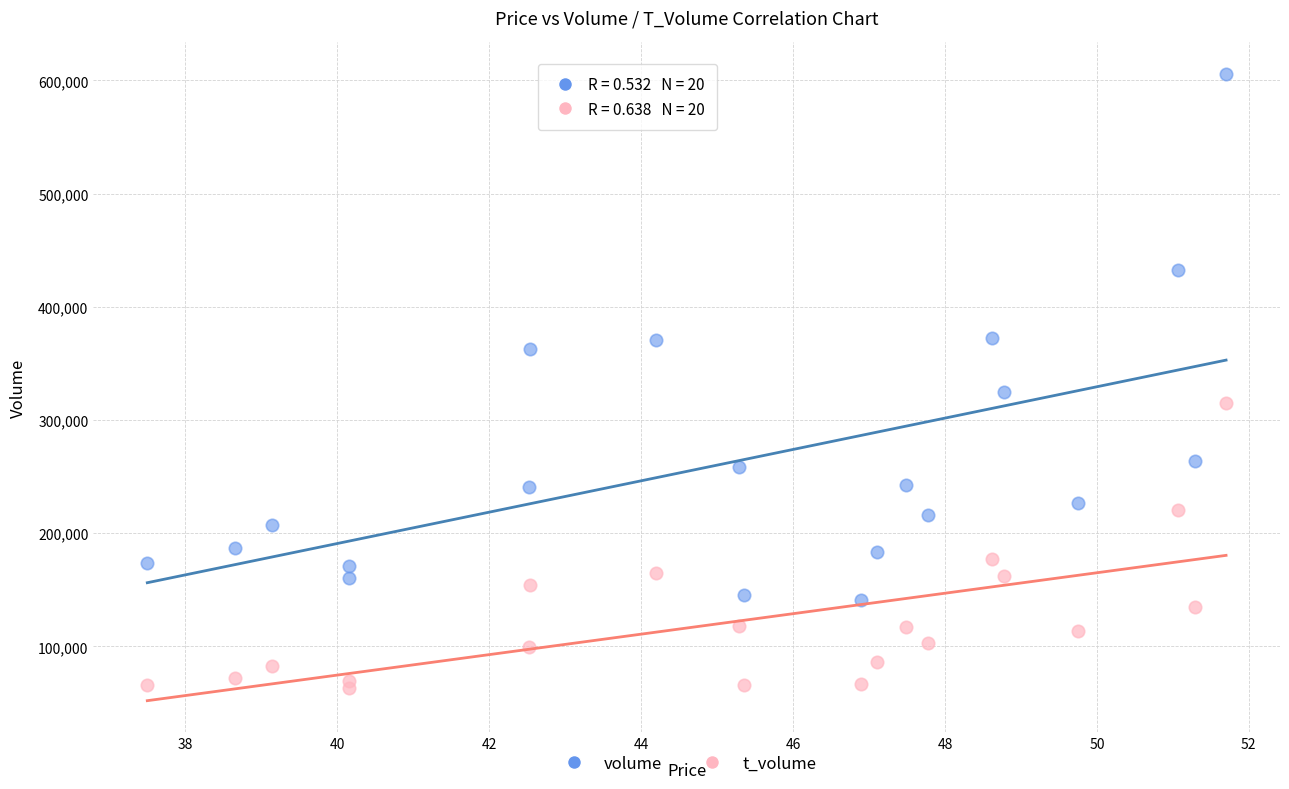

Which series has the widest spread of Y values?

volume